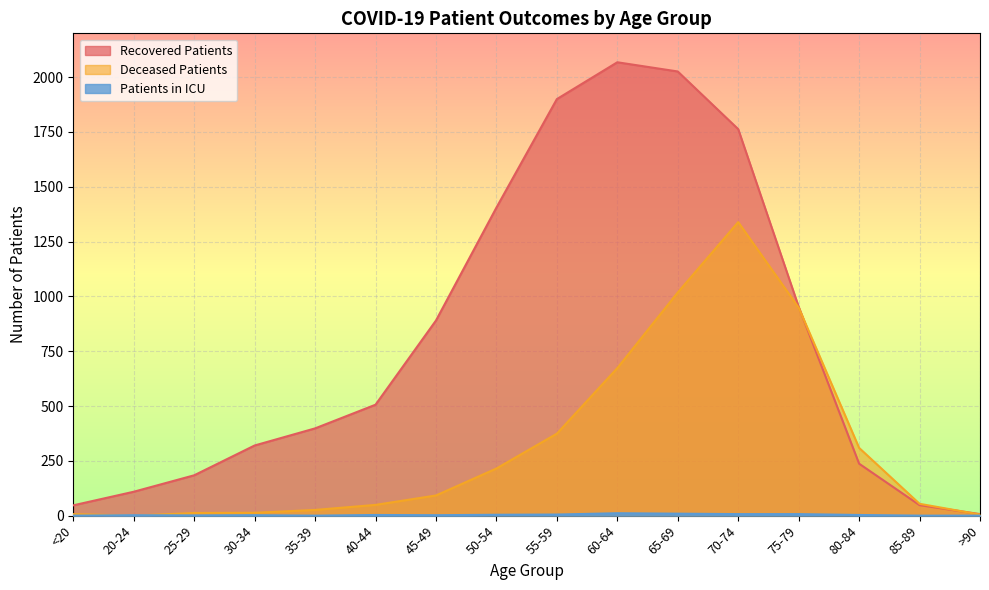

How many values in the patients_in_icu series exceed 3?

6